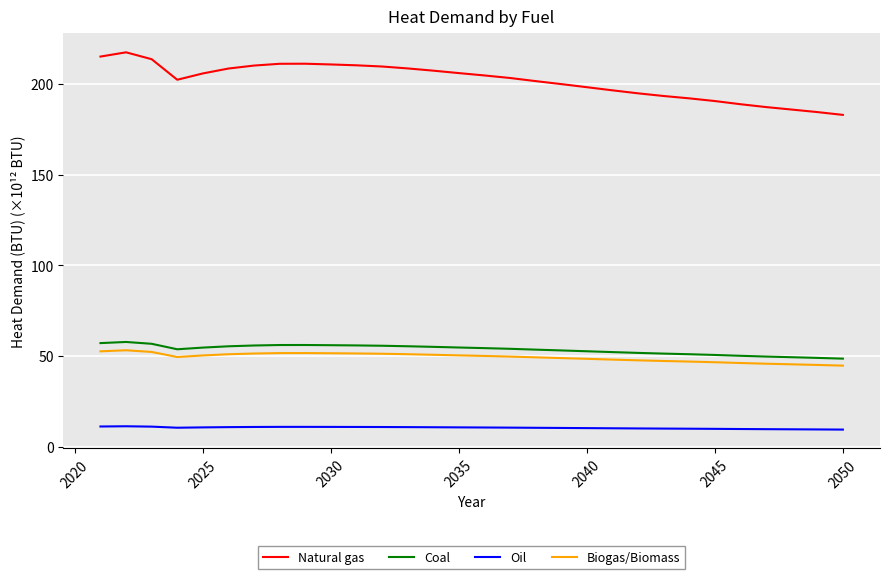

What is the maximum value shown in the chart?

217.2